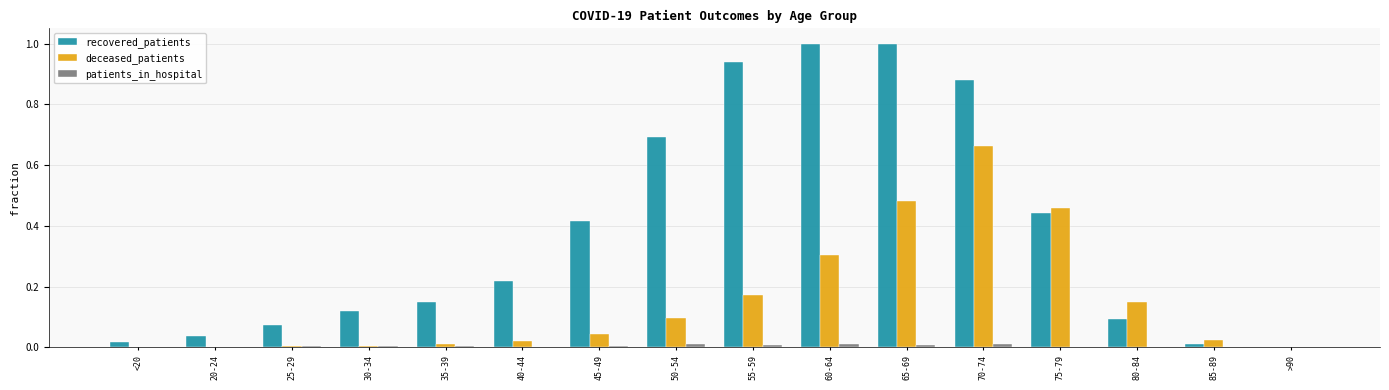

What is the maximum value shown in the chart?

1.0